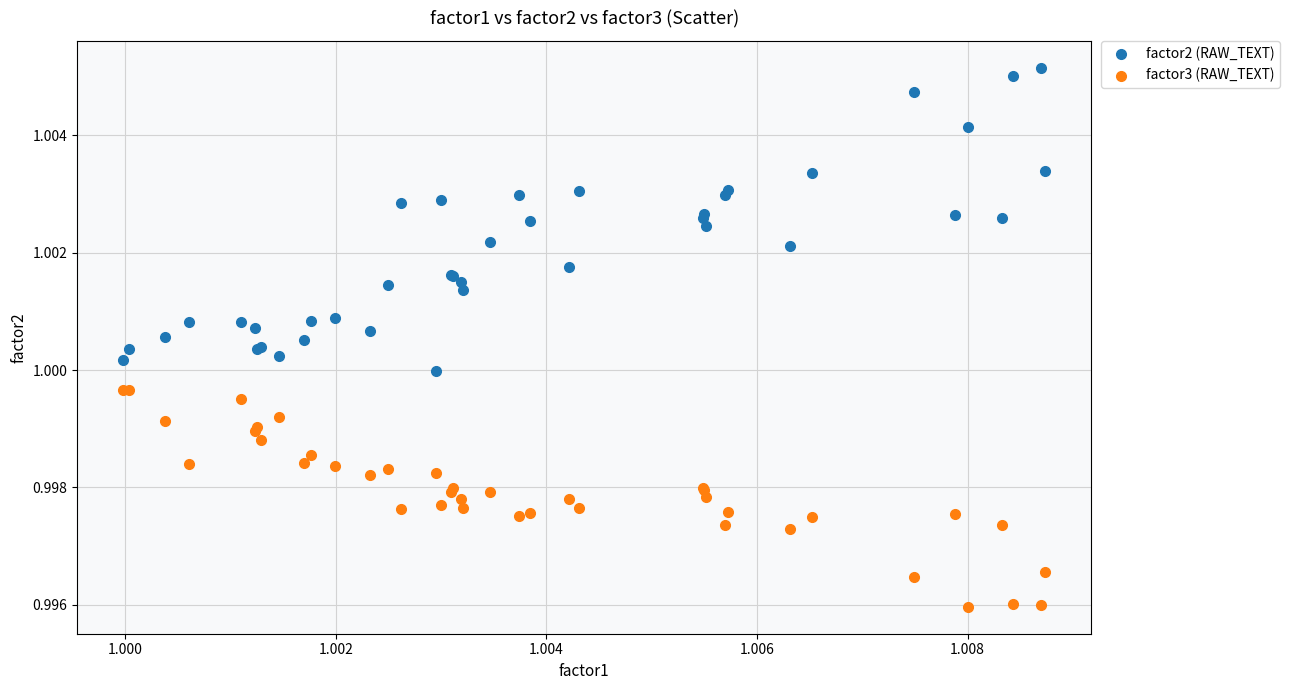

What are all the series names shown in the legend?

factor2 (RAW_TEXT), factor3 (RAW_TEXT)